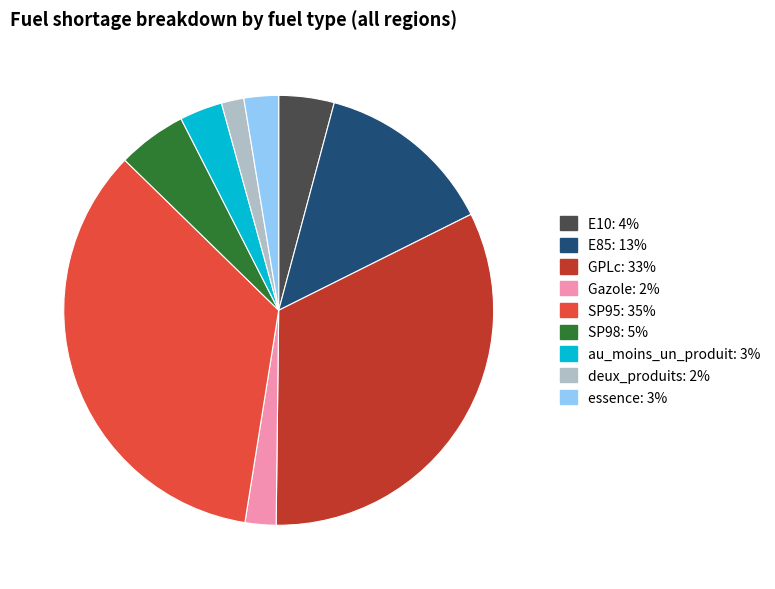

Does SP98 represent more than half of the total?

No